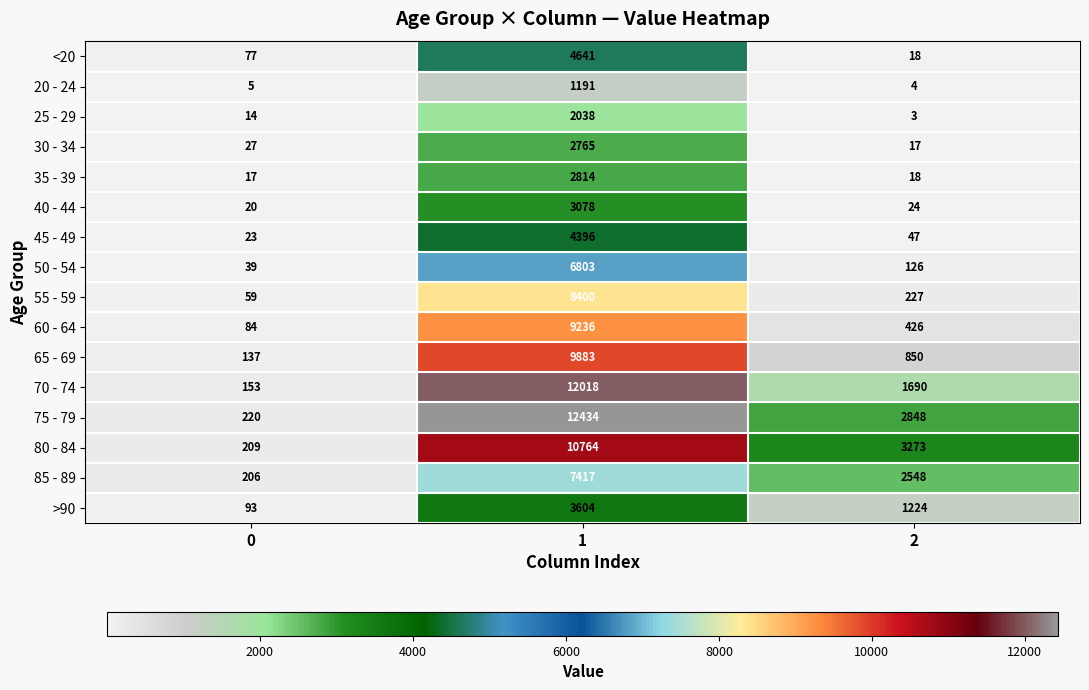

What is the difference between the 55 - 59 values at 2 and 1?

8173